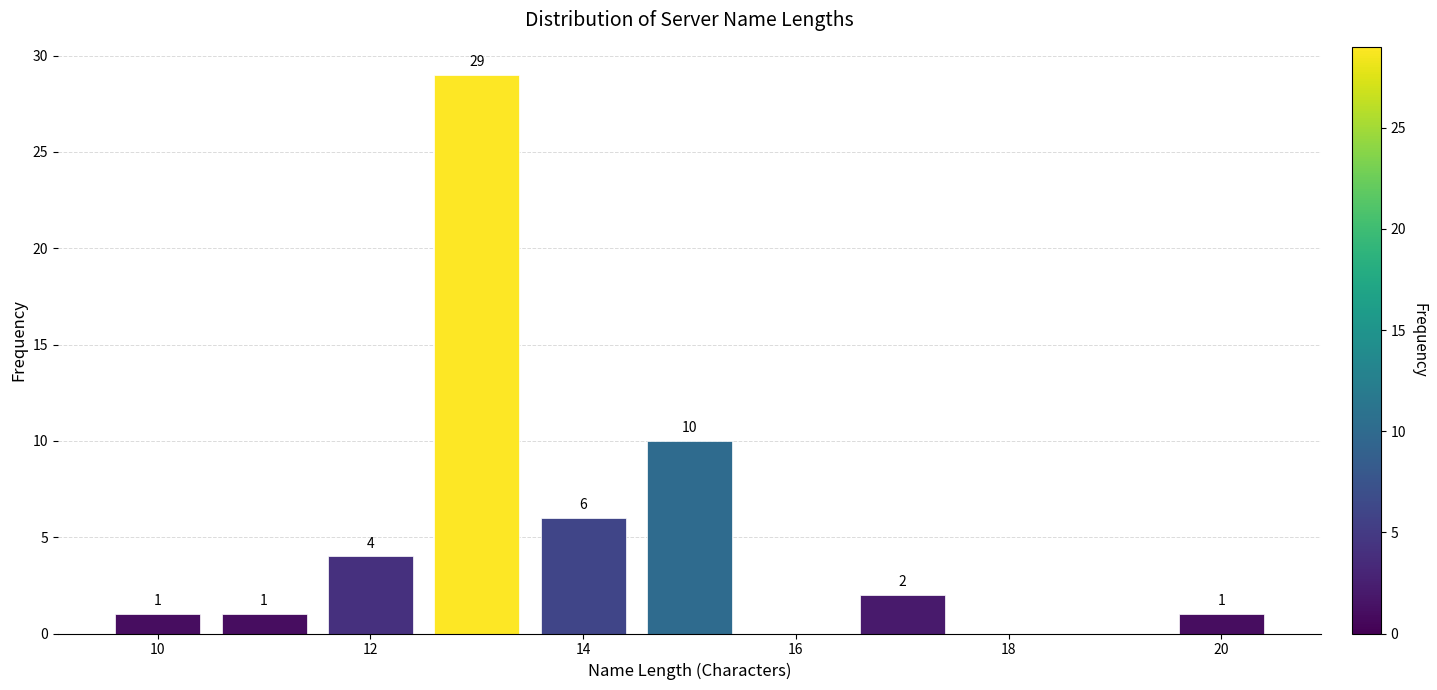

Over which range of the x-axis is the bar tallest?

12.5 to 13.5